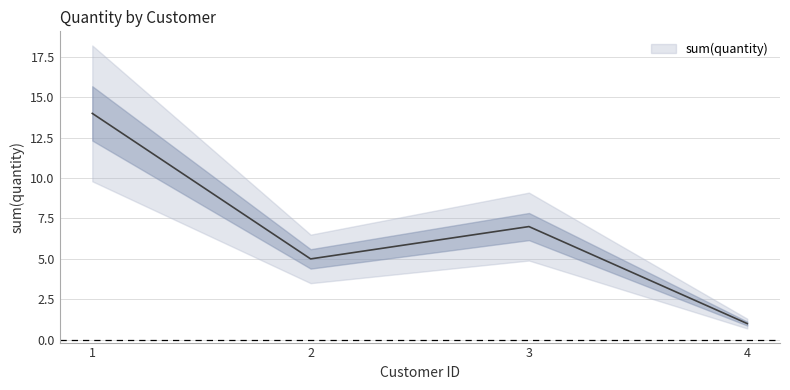

The chart shows a value of 14 at 1. True or false?

True